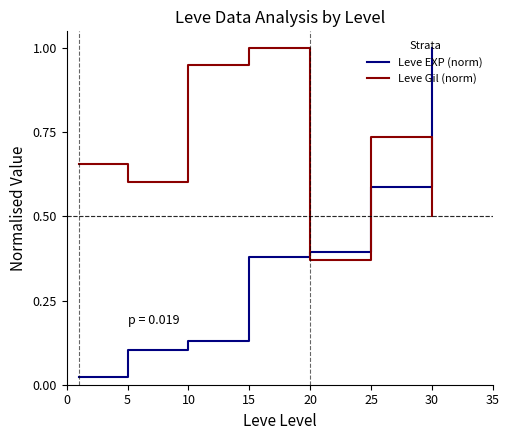

Which series has the largest total across all categories?

Leve Gil (norm)